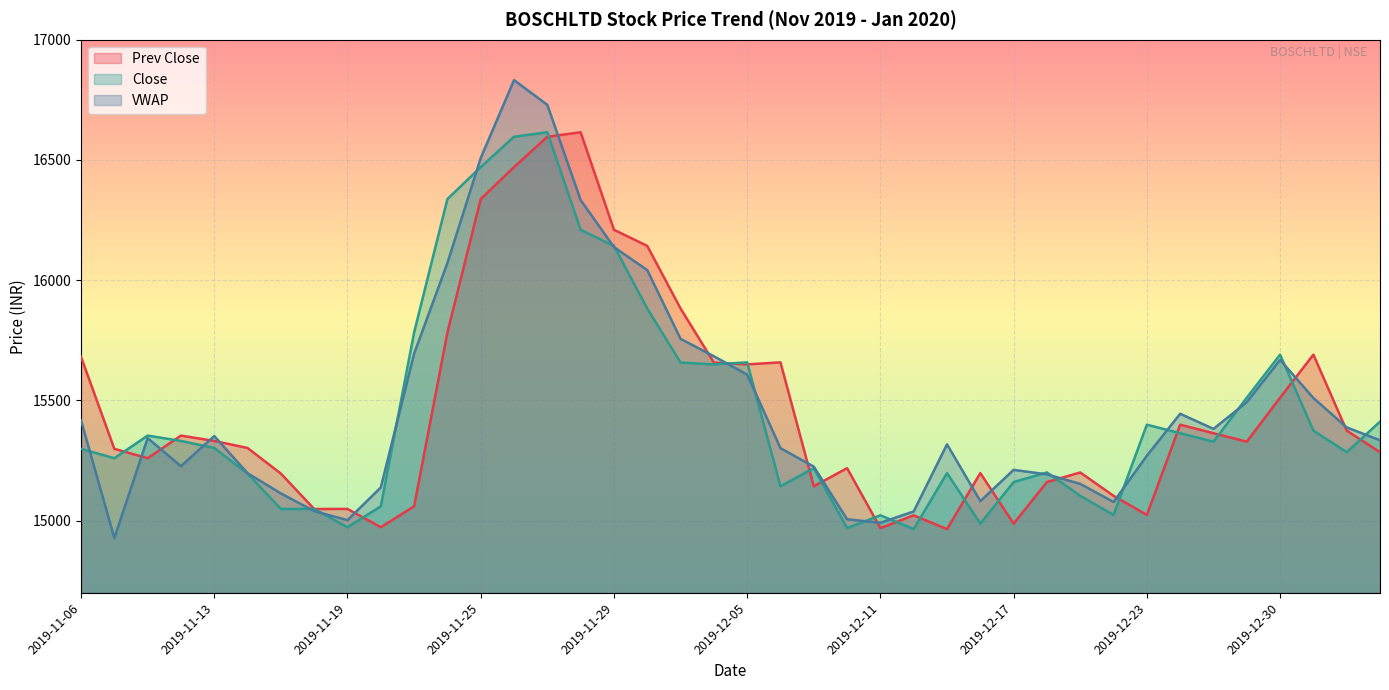

What is the label of the 14th point from the left?

2019-11-26